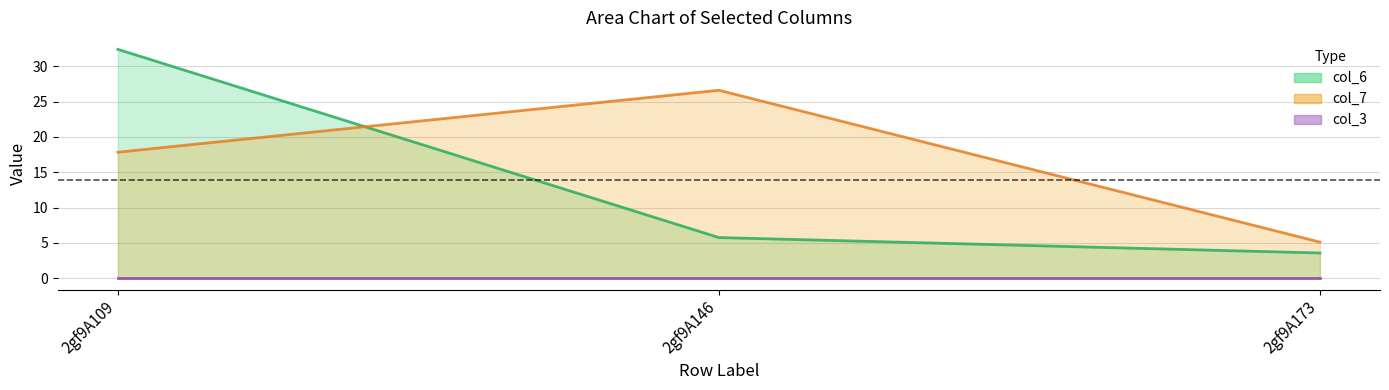

Which series has the largest total across all categories?

col_7